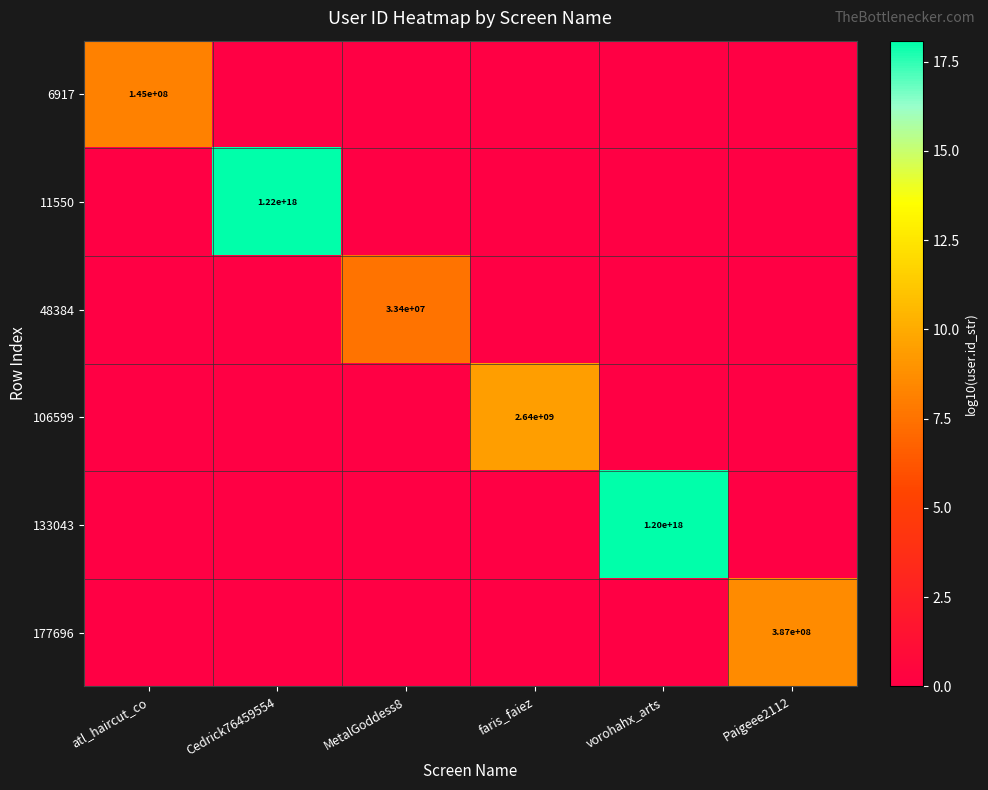

What is the spread (max minus min) of values at faris_faiez?

9.4